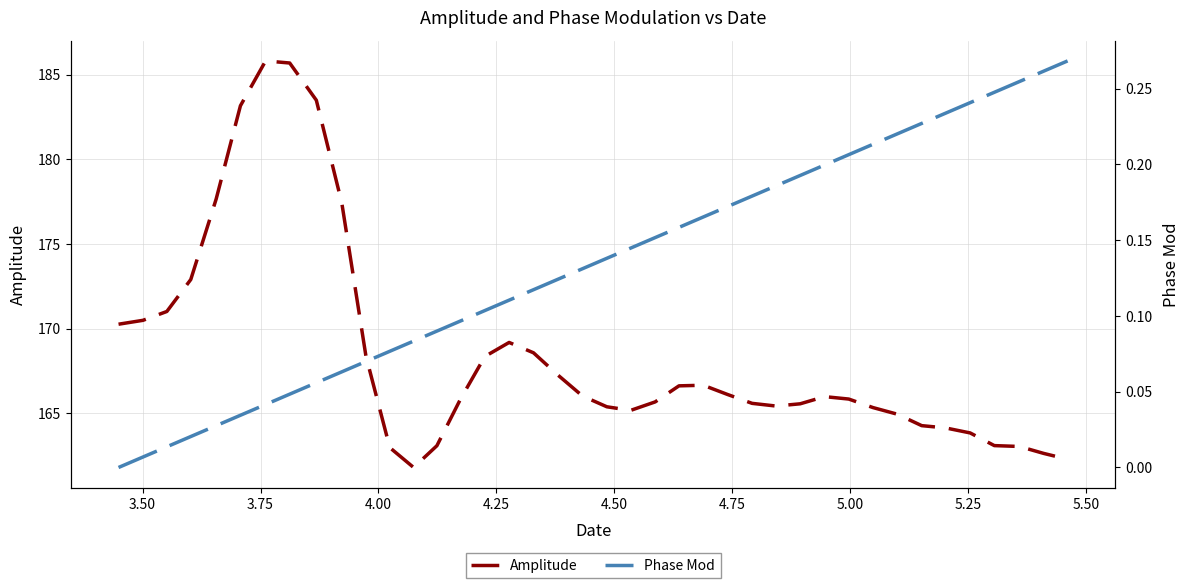

At how many categories does at least one series exceed 52?

40